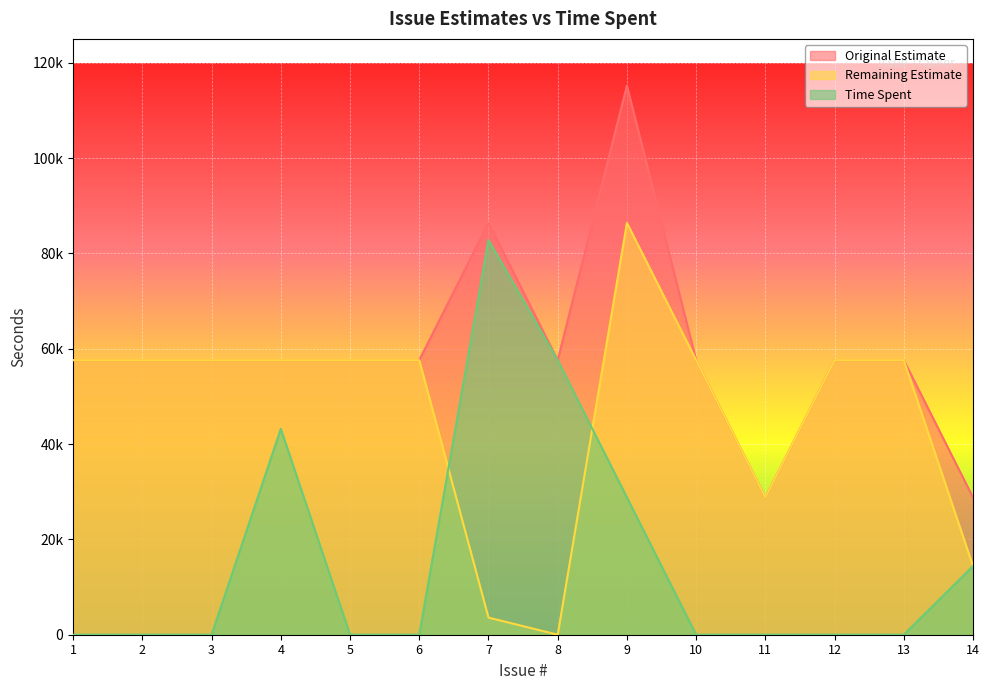

At which label is Remaining Estimate closest to 43200?

1